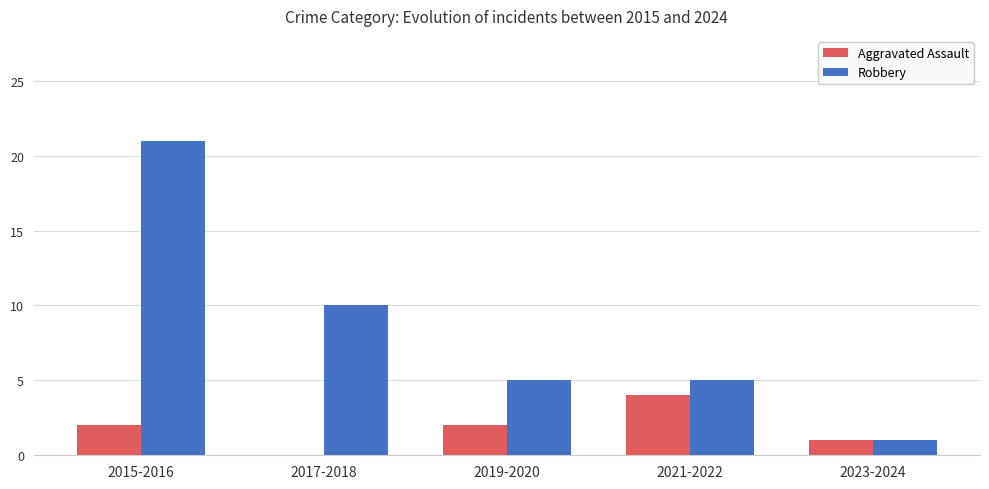

At which label does Robbery first exceed 5?

2015-2016